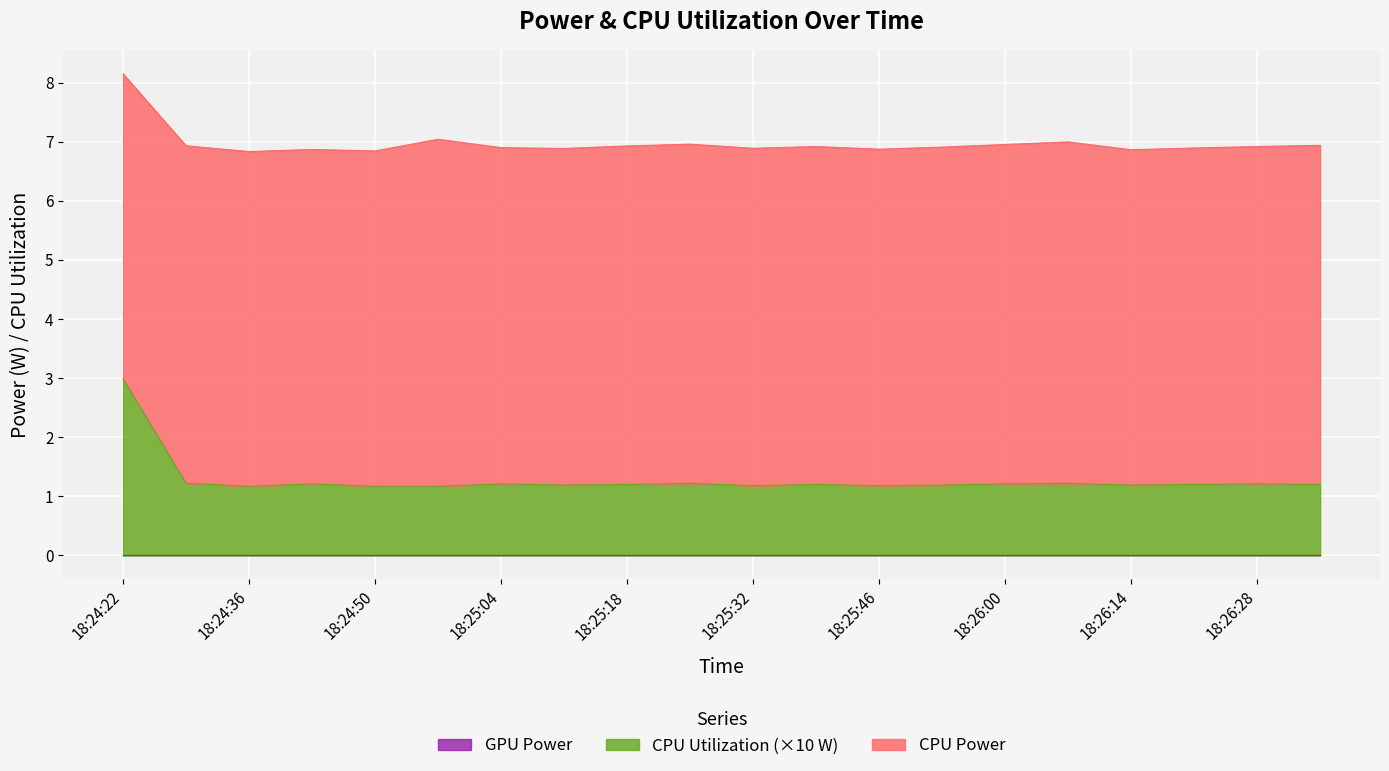

At which category is the sum across all series the highest?

18:24:22